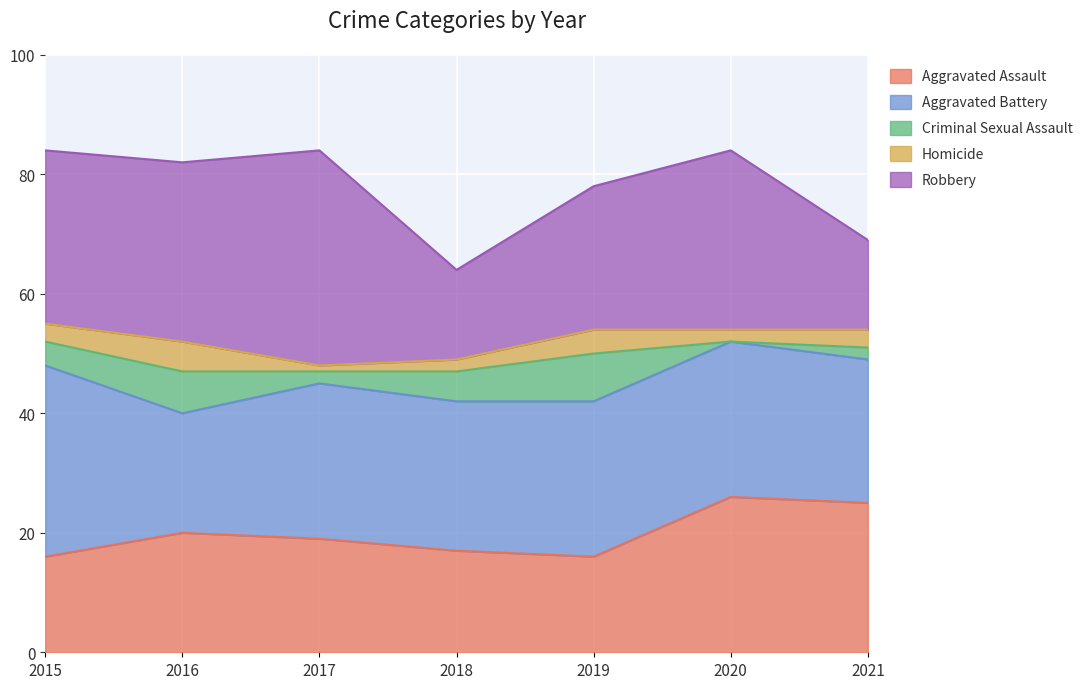

Which series changed the most between 2016 and 2019?

Aggravated Battery